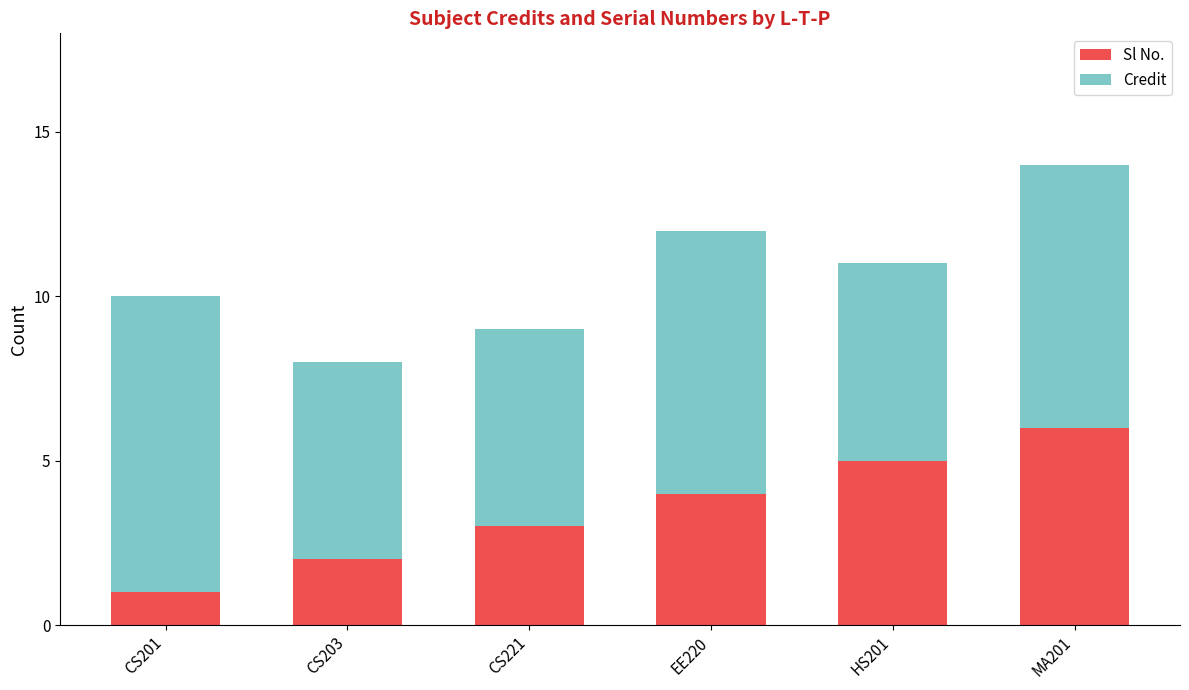

Rank the categories by Sl No. value from highest to lowest.

MA201, HS201, EE220, CS221, CS203, CS201